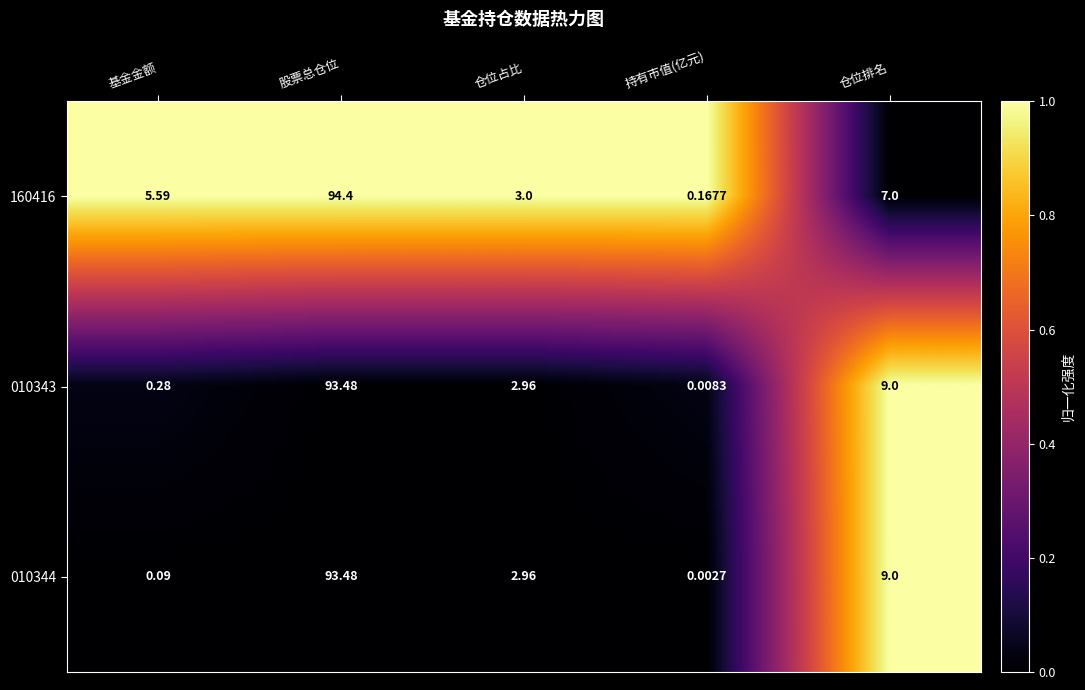

What is the difference between the highest and lowest values at 基金金额?

5.5